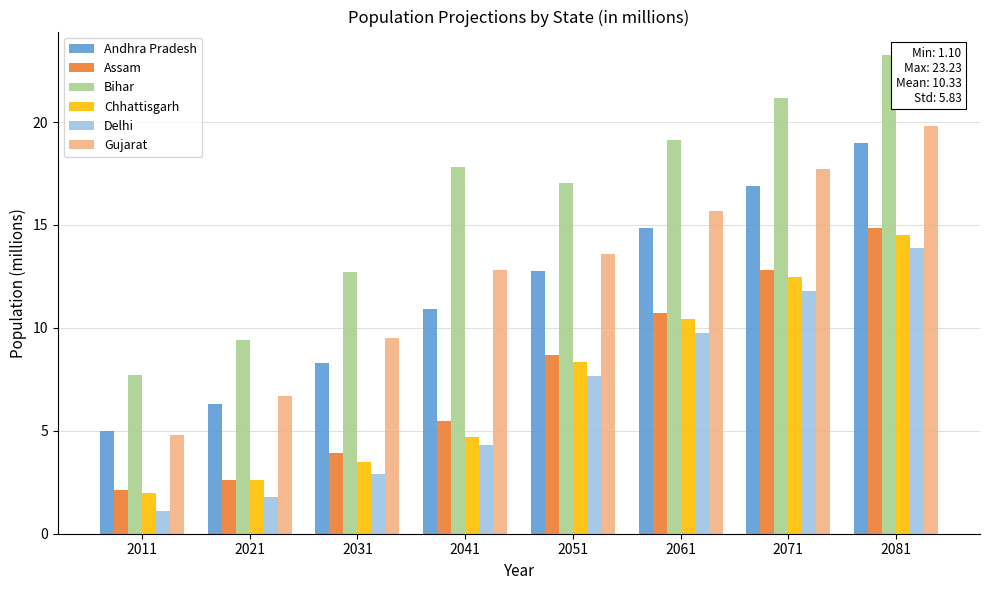

At how many categories does at least one series exceed 18?

3